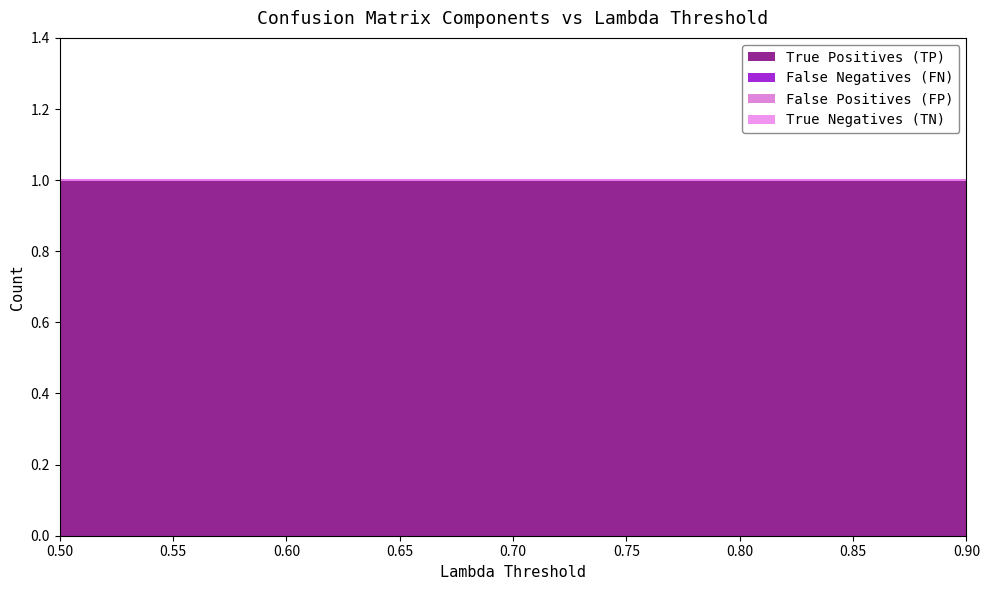

What is the lowest value of the True Positives (TP) series?

1